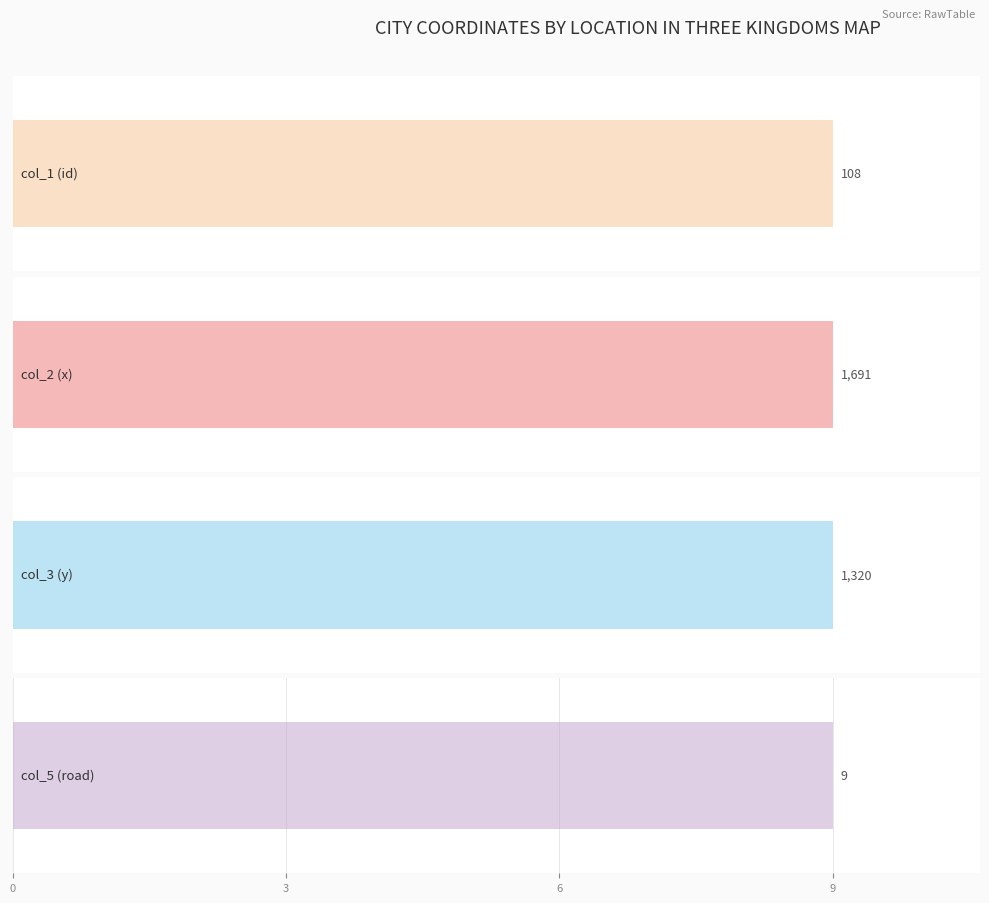

How many data points does each series have?

9